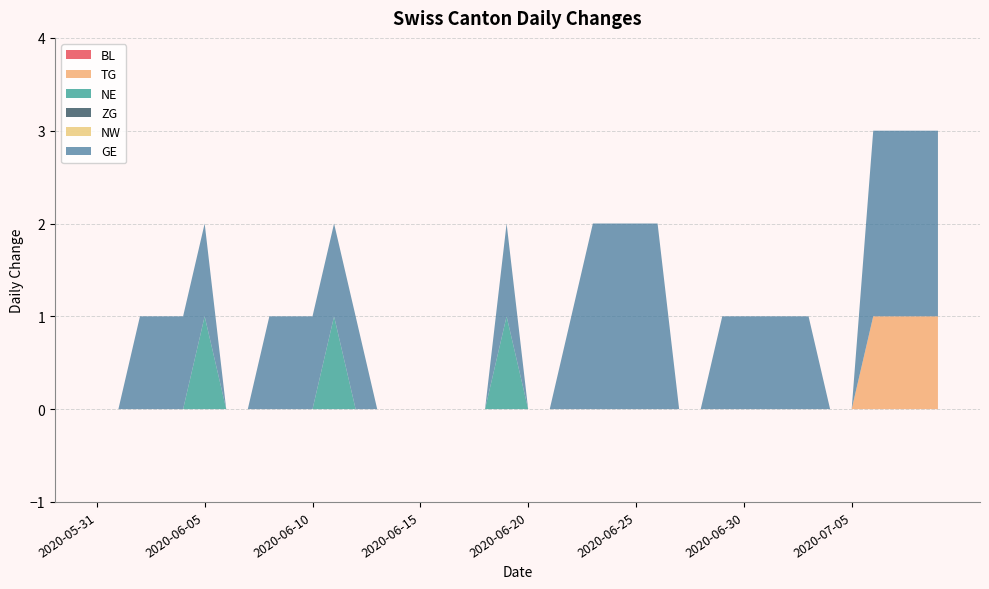

Reading left to right, what are all the values shown in this chart?

BL: 2020-05-31=0	2020-06-01=0	2020-06-02=0	2020-06-03=0	2020-06-04=0	2020-06-05=0	2020-06-06=0	2020-06-07=0	2020-06-08=0	2020-06-09=0	2020-06-10=0	2020-06-11=0	2020-06-12=0	2020-06-13=0	2020-06-14=0	2020-06-15=0	2020-06-16=0	2020-06-17=0	2020-06-18=0	2020-06-19=0	2020-06-20=0	2020-06-21=0	2020-06-22=0	2020-06-23=0	2020-06-24=0	2020-06-25=0	2020-06-26=0	2020-06-27=0	2020-06-28=0	2020-06-29=0	2020-06-30=0	2020-07-01=0	2020-07-02=0	2020-07-03=0	2020-07-04=0	2020-07-05=0	2020-07-06=0	2020-07-07=0	2020-07-08=0	2020-07-09=0
TG: 2020-05-31=0	2020-06-01=0	2020-06-02=0	2020-06-03=0	2020-06-04=0	2020-06-05=0	2020-06-06=0	2020-06-07=0	2020-06-08=0	2020-06-09=0	2020-06-10=0	2020-06-11=0	2020-06-12=0	2020-06-13=0	2020-06-14=0	2020-06-15=0	2020-06-16=0	2020-06-17=0	2020-06-18=0	2020-06-19=0	2020-06-20=0	2020-06-21=0	2020-06-22=0	2020-06-23=0	2020-06-24=0	2020-06-25=0	2020-06-26=0	2020-06-27=0	2020-06-28=0	2020-06-29=0	2020-06-30=0	2020-07-01=0	2020-07-02=0	2020-07-03=0	2020-07-04=0	2020-07-05=0	2020-07-06=1	2020-07-07=1	2020-07-08=1	2020-07-09=1
NE: 2020-05-31=0	2020-06-01=0	2020-06-02=0	2020-06-03=0	2020-06-04=0	2020-06-05=1	2020-06-06=0	2020-06-07=0	2020-06-08=0	2020-06-09=0	2020-06-10=0	2020-06-11=1	2020-06-12=0	2020-06-13=0	2020-06-14=0	2020-06-15=0	2020-06-16=0	2020-06-17=0	2020-06-18=0	2020-06-19=1	2020-06-20=0	2020-06-21=0	2020-06-22=0	2020-06-23=0	2020-06-24=0	2020-06-25=0	2020-06-26=0	2020-06-27=0	2020-06-28=0	2020-06-29=0	2020-06-30=0	2020-07-01=0	2020-07-02=0	2020-07-03=0	2020-07-04=0	2020-07-05=0	2020-07-06=0	2020-07-07=0	2020-07-08=0	2020-07-09=0
ZG: 2020-05-31=0	2020-06-01=0	2020-06-02=0	2020-06-03=0	2020-06-04=0	2020-06-05=0	2020-06-06=0	2020-06-07=0	2020-06-08=0	2020-06-09=0	2020-06-10=0	2020-06-11=0	2020-06-12=0	2020-06-13=0	2020-06-14=0	2020-06-15=0	2020-06-16=0	2020-06-17=0	2020-06-18=0	2020-06-19=0	2020-06-20=0	2020-06-21=0	2020-06-22=0	2020-06-23=0	2020-06-24=0	2020-06-25=0	2020-06-26=0	2020-06-27=0	2020-06-28=0	2020-06-29=0	2020-06-30=0	2020-07-01=0	2020-07-02=0	2020-07-03=0	2020-07-04=0	2020-07-05=0	2020-07-06=0	2020-07-07=0	2020-07-08=0	2020-07-09=0
NW: 2020-05-31=0	2020-06-01=0	2020-06-02=0	2020-06-03=0	2020-06-04=0	2020-06-05=0	2020-06-06=0	2020-06-07=0	2020-06-08=0	2020-06-09=0	2020-06-10=0	2020-06-11=0	2020-06-12=0	2020-06-13=0	2020-06-14=0	2020-06-15=0	2020-06-16=0	2020-06-17=0	2020-06-18=0	2020-06-19=0	2020-06-20=0	2020-06-21=0	2020-06-22=0	2020-06-23=0	2020-06-24=0	2020-06-25=0	2020-06-26=0	2020-06-27=0	2020-06-28=0	2020-06-29=0	2020-06-30=0	2020-07-01=0	2020-07-02=0	2020-07-03=0	2020-07-04=0	2020-07-05=0	2020-07-06=0	2020-07-07=0	2020-07-08=0	2020-07-09=0
GE: 2020-05-31=0	2020-06-01=0	2020-06-02=1	2020-06-03=1	2020-06-04=1	2020-06-05=1	2020-06-06=0	2020-06-07=0	2020-06-08=1	2020-06-09=1	2020-06-10=1	2020-06-11=1	2020-06-12=1	2020-06-13=0	2020-06-14=0	2020-06-15=0	2020-06-16=0	2020-06-17=0	2020-06-18=0	2020-06-19=1	2020-06-20=0	2020-06-21=0	2020-06-22=1	2020-06-23=2	2020-06-24=2	2020-06-25=2	2020-06-26=2	2020-06-27=0	2020-06-28=0	2020-06-29=1	2020-06-30=1	2020-07-01=1	2020-07-02=1	2020-07-03=1	2020-07-04=0	2020-07-05=0	2020-07-06=2	2020-07-07=2	2020-07-08=2	2020-07-09=2